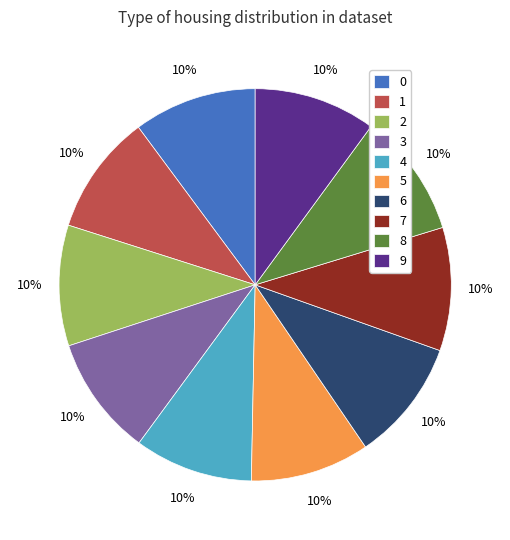

True or false: 0 accounts for 1% of the total.

False